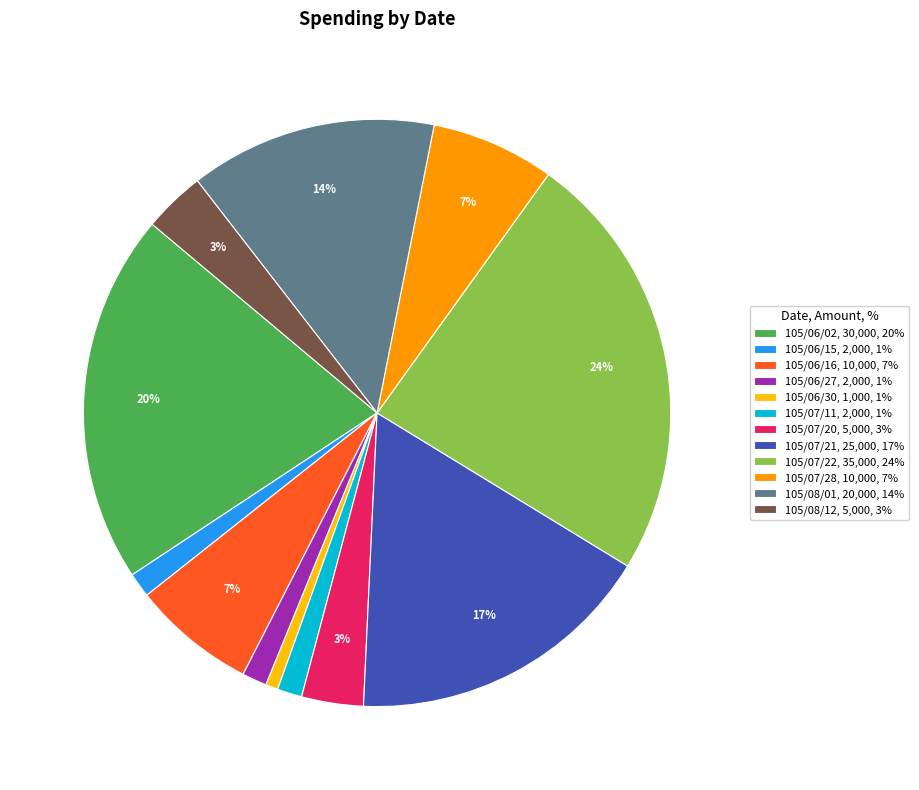

To the nearest percent, what portion does 105/08/12, 5,000, 3% represent?

3%